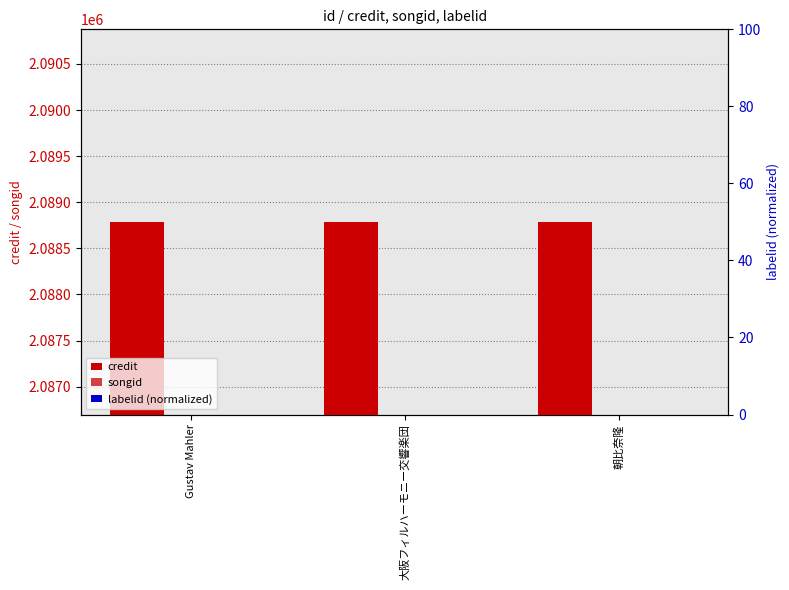

List the labels in order of labelid (normalized) value, smallest first.

Gustav Mahler, 大阪フィルハーモニー交響楽団, 朝比奈隆